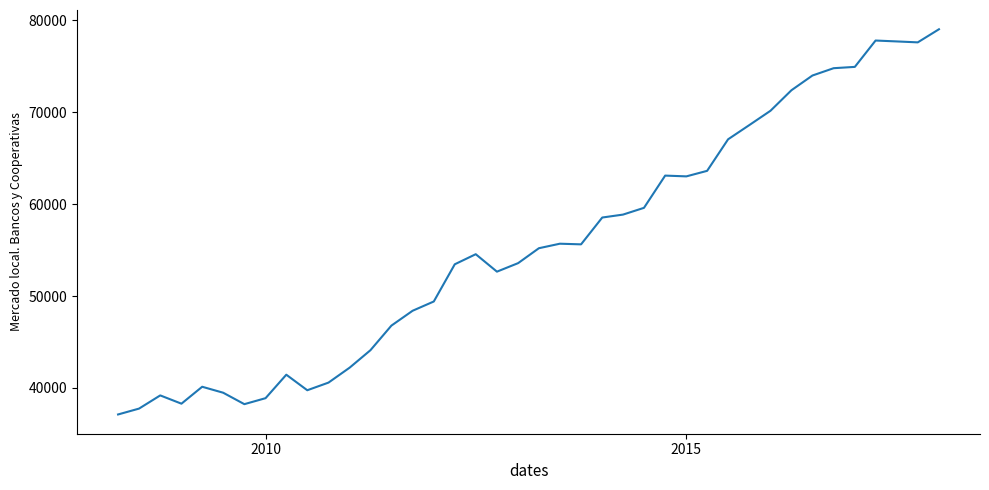

What is the maximum value shown in the chart?

79020